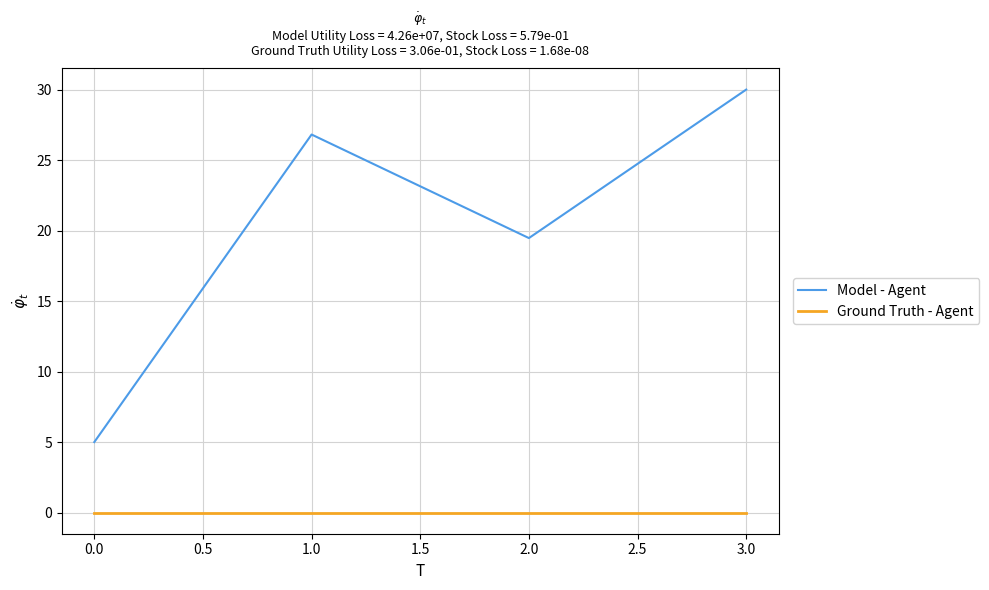

At which label is Model - Agent closest to 17?

2.0